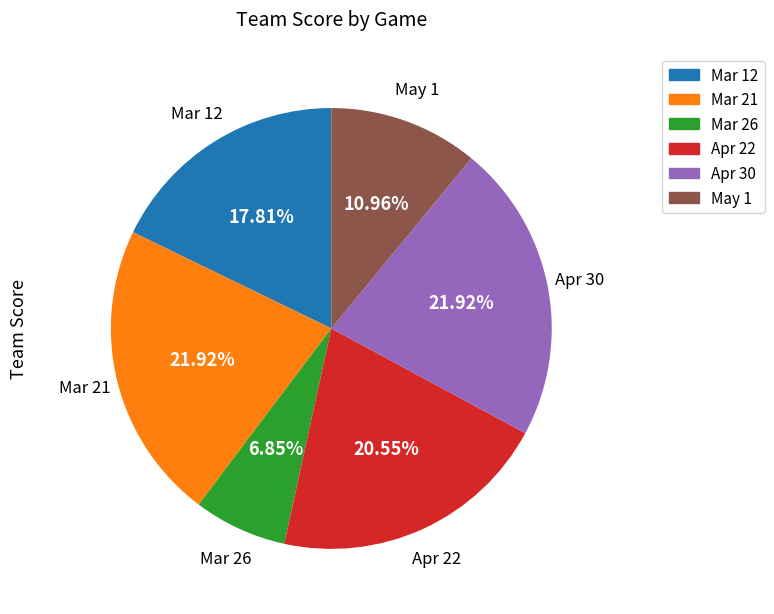

Does Mar 21 account for over 50% of the chart?

No